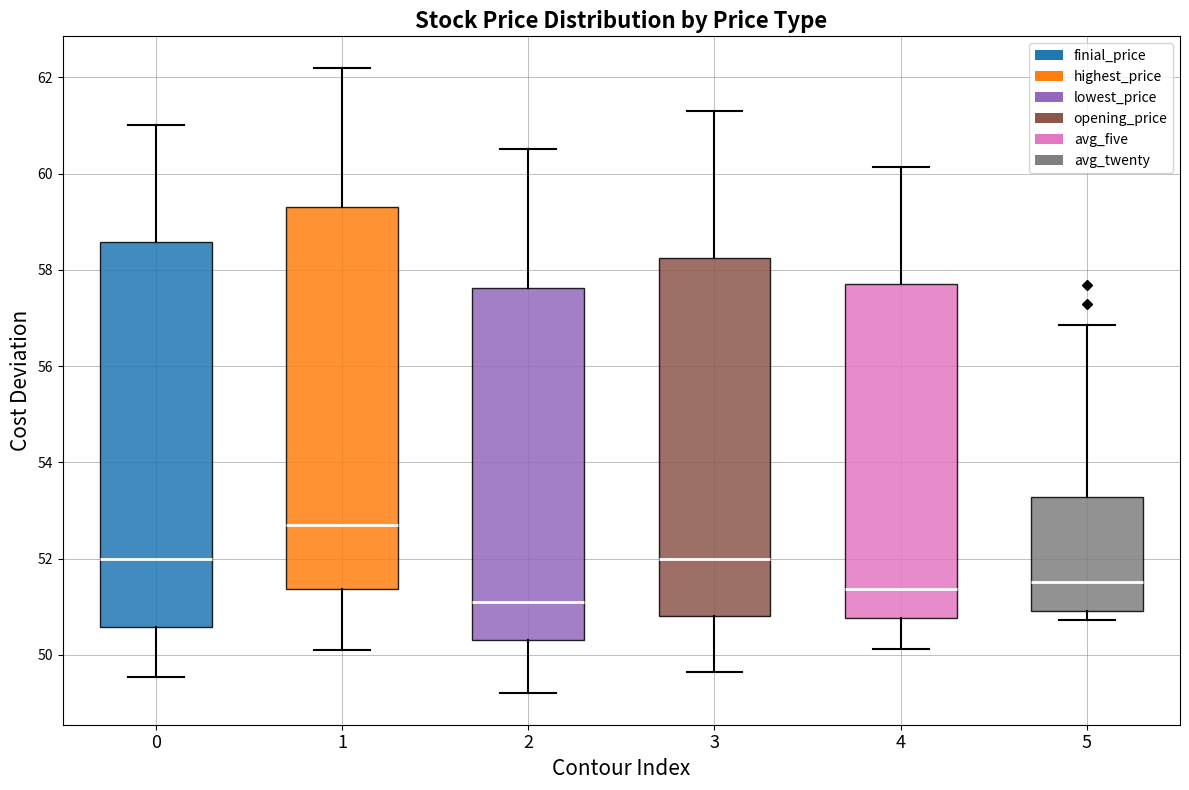

Where does the upper whisker of the box at x = 3 end on the y-axis? The values are not printed on the chart, so give them approximately, as read against the axis.

61.4